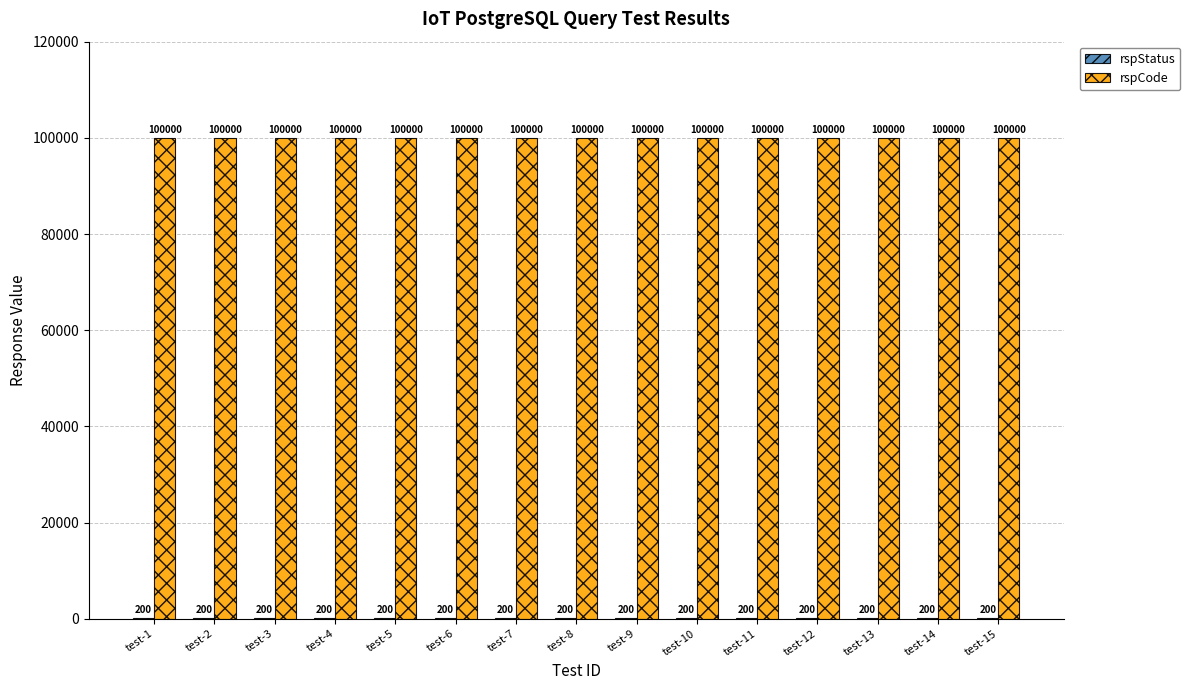

Which series has the largest total across all categories?

rspCode